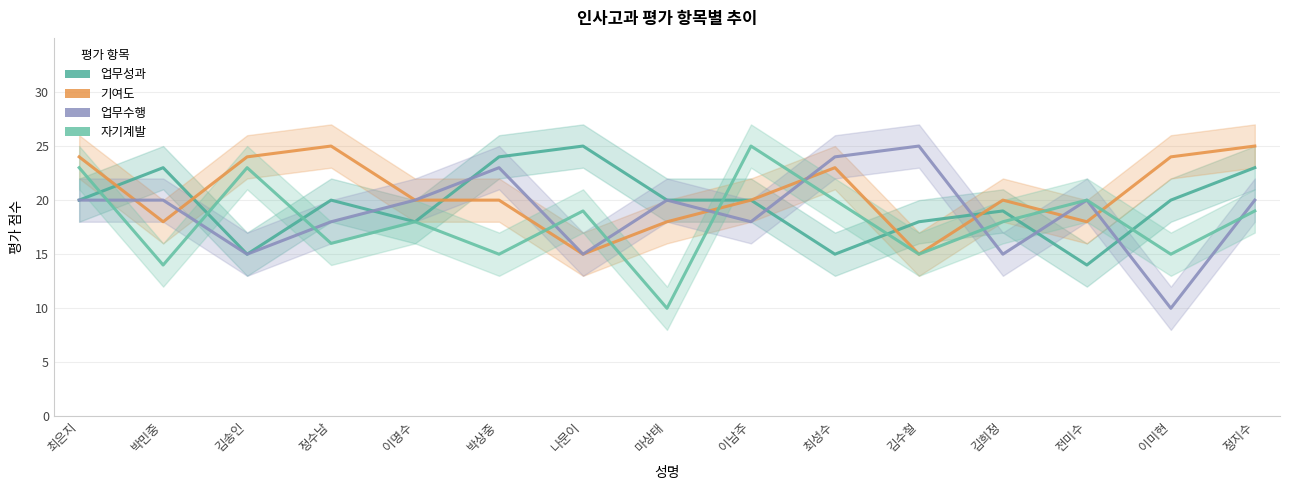

The 업무성과 series shows 7 at 최성수. True or false?

False